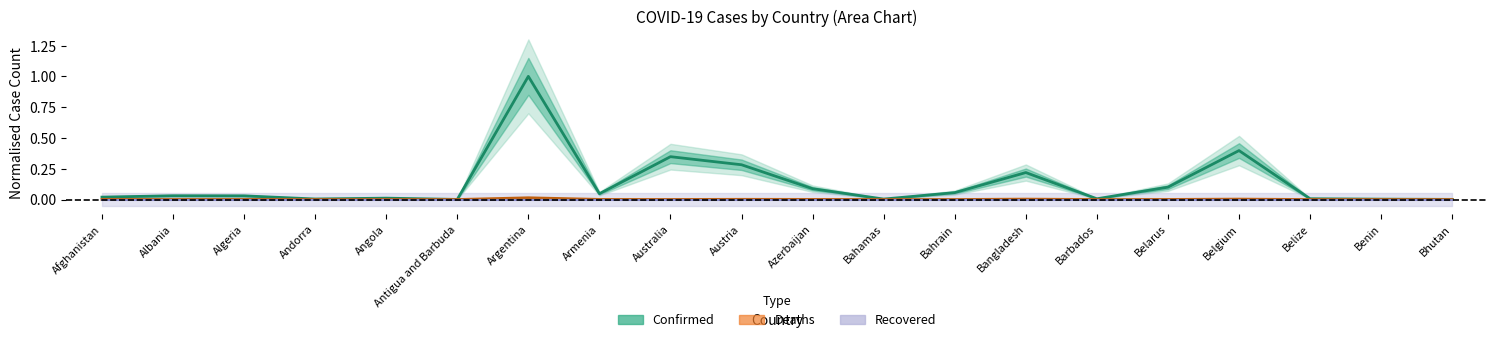

True or false: Deaths (center) has a value of 0.0 at Austria.

False